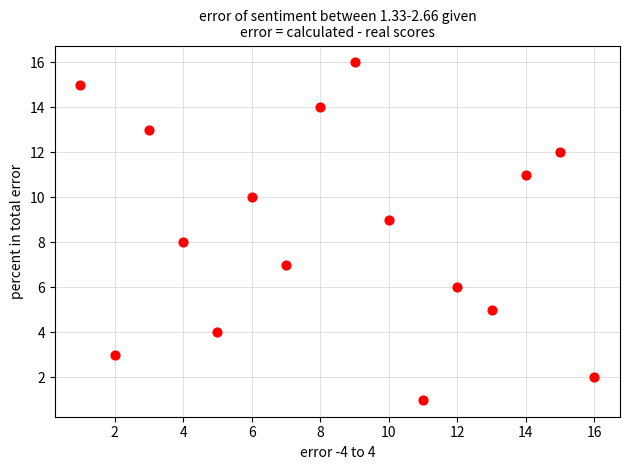

What is the range of Y values (max minus min)?

15